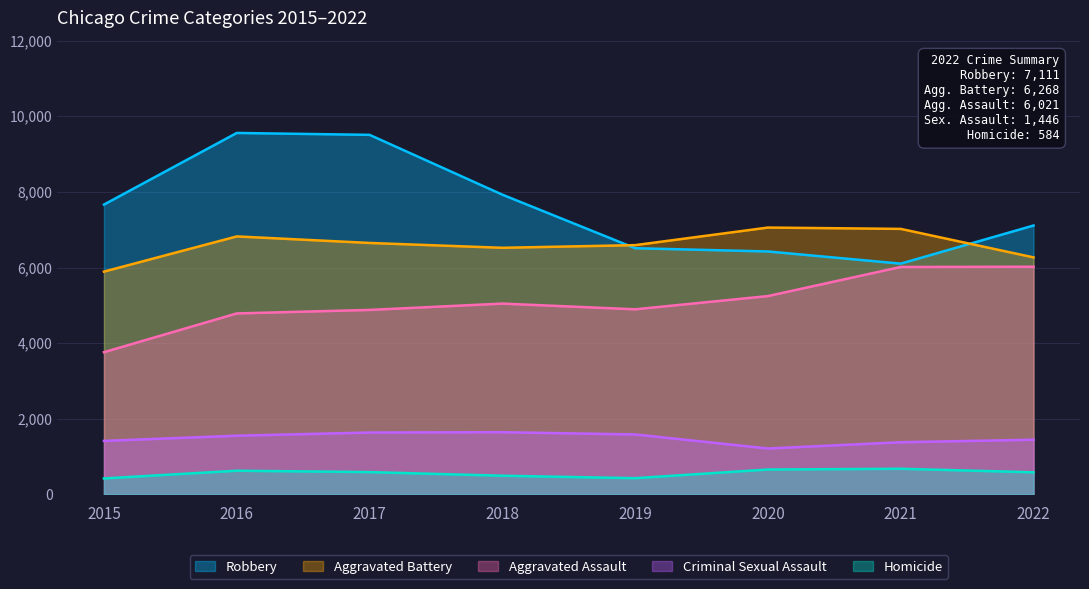

Is it true that Criminal Sexual Assault equals 1552 at 2016?

True